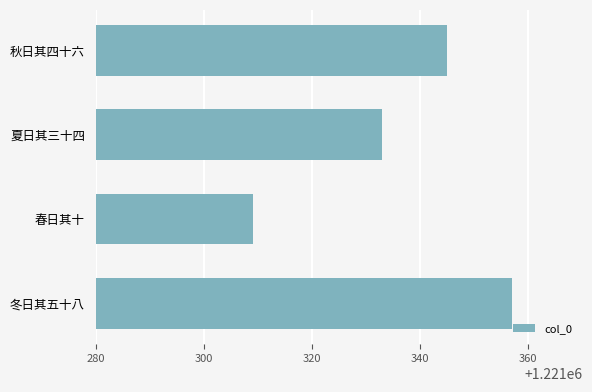

List the labels in order of value, smallest first.

春日其十, 夏日其三十四, 秋日其四十六, 冬日其五十八